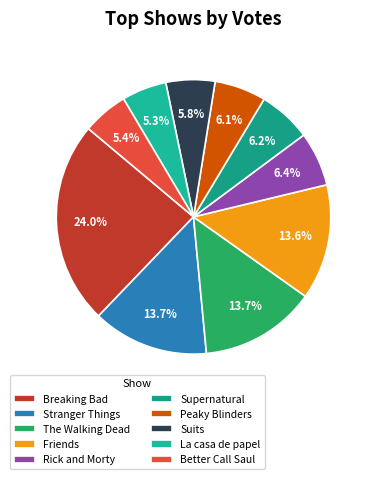

Does Stranger Things account for over 50% of the chart?

No